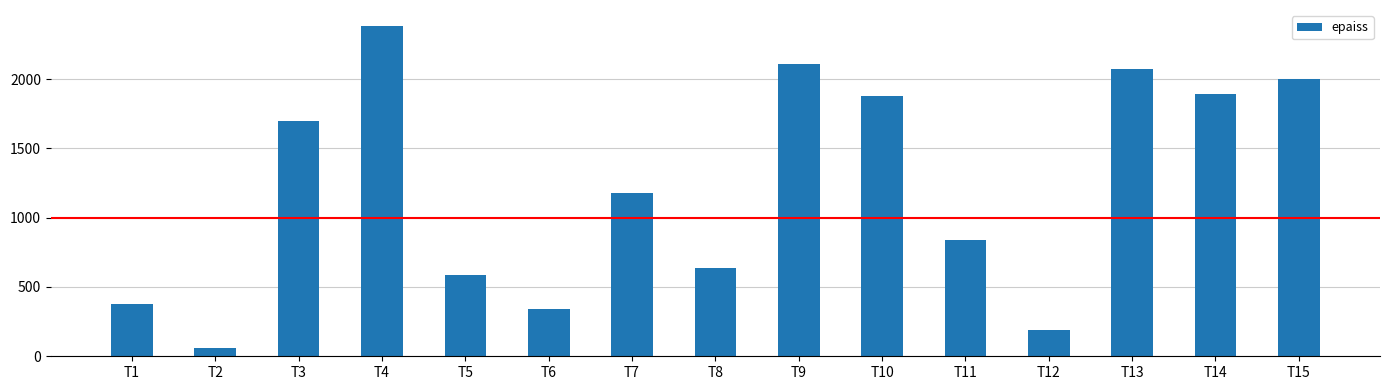

What is the change in value from T6 to T10?

+1540